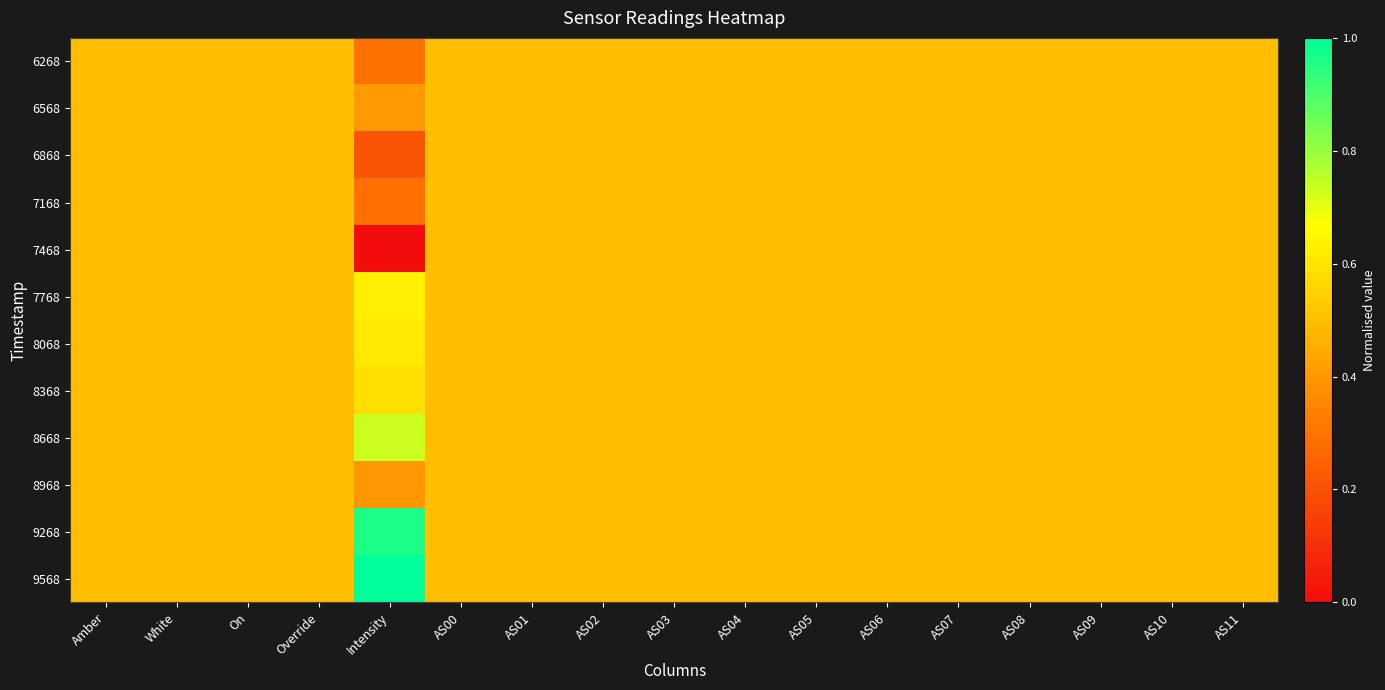

Reading left to right, extract all data points from this chart.

6268: Amber=0.5	White=0.5	On=0.5	Override=0.5	Intensity=0.3	AS00=0.5	AS01=0.5	AS02=0.5	AS03=0.5	AS04=0.5	AS05=0.5	AS06=0.5	AS07=0.5	AS08=0.5	AS09=0.5	AS10=0.5	AS11=0.5
6568: Amber=0.5	White=0.5	On=0.5	Override=0.5	Intensity=0.4	AS00=0.5	AS01=0.5	AS02=0.5	AS03=0.5	AS04=0.5	AS05=0.5	AS06=0.5	AS07=0.5	AS08=0.5	AS09=0.5	AS10=0.5	AS11=0.5
6868: Amber=0.5	White=0.5	On=0.5	Override=0.5	Intensity=0.2	AS00=0.5	AS01=0.5	AS02=0.5	AS03=0.5	AS04=0.5	AS05=0.5	AS06=0.5	AS07=0.5	AS08=0.5	AS09=0.5	AS10=0.5	AS11=0.5
7168: Amber=0.5	White=0.5	On=0.5	Override=0.5	Intensity=0.3	AS00=0.5	AS01=0.5	AS02=0.5	AS03=0.5	AS04=0.5	AS05=0.5	AS06=0.5	AS07=0.5	AS08=0.5	AS09=0.5	AS10=0.5	AS11=0.5
7468: Amber=0.5	White=0.5	On=0.5	Override=0.5	Intensity=0.0	AS00=0.5	AS01=0.5	AS02=0.5	AS03=0.5	AS04=0.5	AS05=0.5	AS06=0.5	AS07=0.5	AS08=0.5	AS09=0.5	AS10=0.5	AS11=0.5
7768: Amber=0.5	White=0.5	On=0.5	Override=0.5	Intensity=0.6	AS00=0.5	AS01=0.5	AS02=0.5	AS03=0.5	AS04=0.5	AS05=0.5	AS06=0.5	AS07=0.5	AS08=0.5	AS09=0.5	AS10=0.5	AS11=0.5
8068: Amber=0.5	White=0.5	On=0.5	Override=0.5	Intensity=0.6	AS00=0.5	AS01=0.5	AS02=0.5	AS03=0.5	AS04=0.5	AS05=0.5	AS06=0.5	AS07=0.5	AS08=0.5	AS09=0.5	AS10=0.5	AS11=0.5
8368: Amber=0.5	White=0.5	On=0.5	Override=0.5	Intensity=0.6	AS00=0.5	AS01=0.5	AS02=0.5	AS03=0.5	AS04=0.5	AS05=0.5	AS06=0.5	AS07=0.5	AS08=0.5	AS09=0.5	AS10=0.5	AS11=0.5
8668: Amber=0.5	White=0.5	On=0.5	Override=0.5	Intensity=0.7	AS00=0.5	AS01=0.5	AS02=0.5	AS03=0.5	AS04=0.5	AS05=0.5	AS06=0.5	AS07=0.5	AS08=0.5	AS09=0.5	AS10=0.5	AS11=0.5
8968: Amber=0.5	White=0.5	On=0.5	Override=0.5	Intensity=0.4	AS00=0.5	AS01=0.5	AS02=0.5	AS03=0.5	AS04=0.5	AS05=0.5	AS06=0.5	AS07=0.5	AS08=0.5	AS09=0.5	AS10=0.5	AS11=0.5
9268: Amber=0.5	White=0.5	On=0.5	Override=0.5	Intensity=1.0	AS00=0.5	AS01=0.5	AS02=0.5	AS03=0.5	AS04=0.5	AS05=0.5	AS06=0.5	AS07=0.5	AS08=0.5	AS09=0.5	AS10=0.5	AS11=0.5
9568: Amber=0.5	White=0.5	On=0.5	Override=0.5	Intensity=1.0	AS00=0.5	AS01=0.5	AS02=0.5	AS03=0.5	AS04=0.5	AS05=0.5	AS06=0.5	AS07=0.5	AS08=0.5	AS09=0.5	AS10=0.5	AS11=0.5